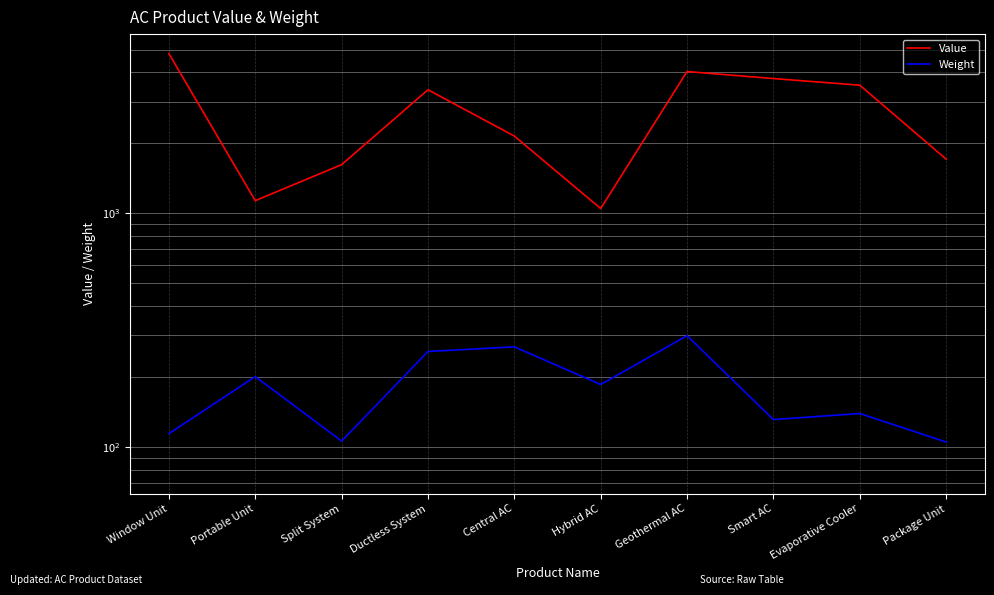

At which label does Weight reach its peak?

Geothermal AC